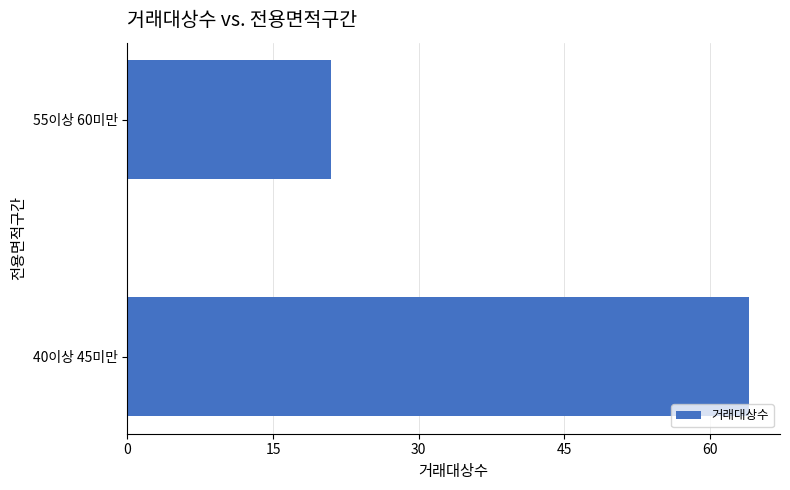

What is the sum of all values?

85